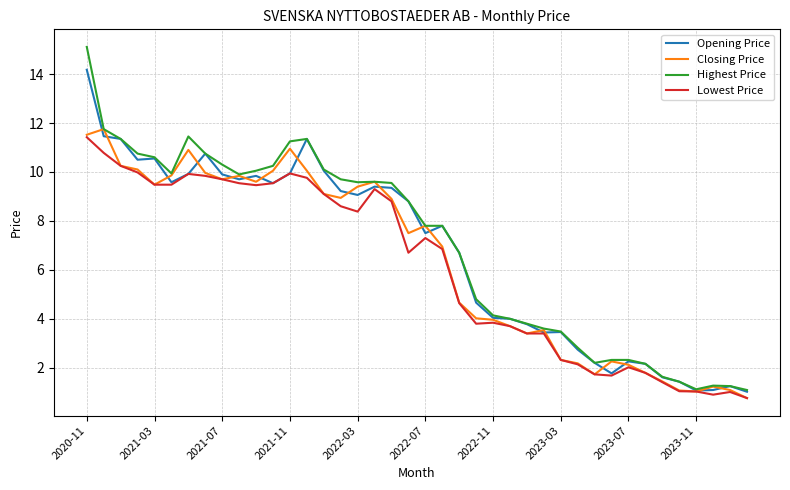

Which series has the widest spread of values?

Highest Price